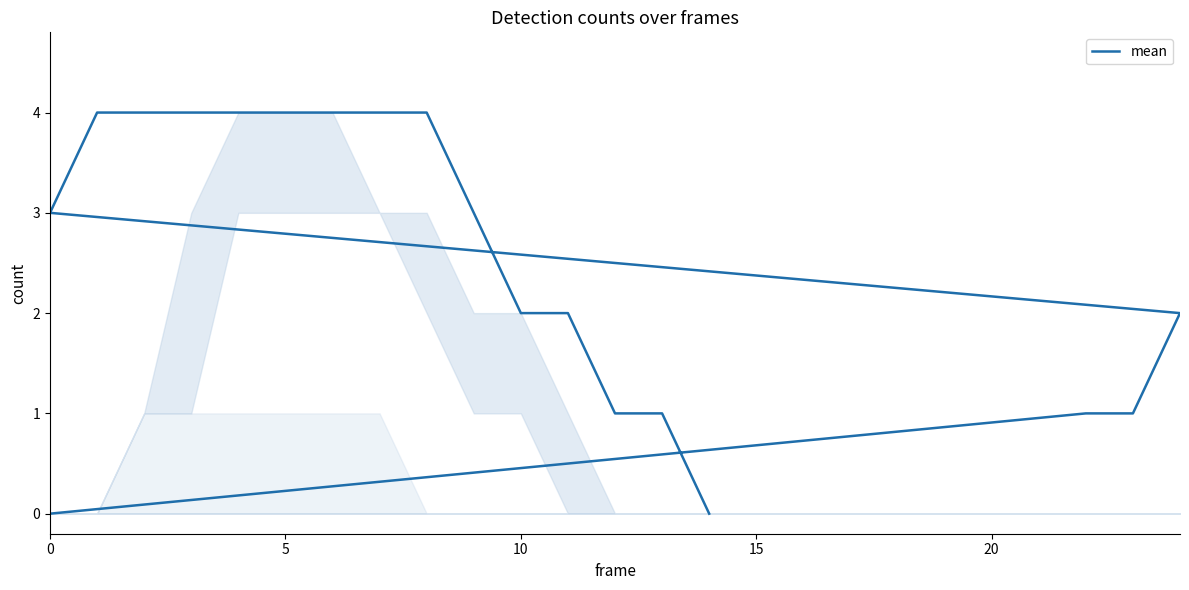

Is it true that the value at 8 is 1?

False